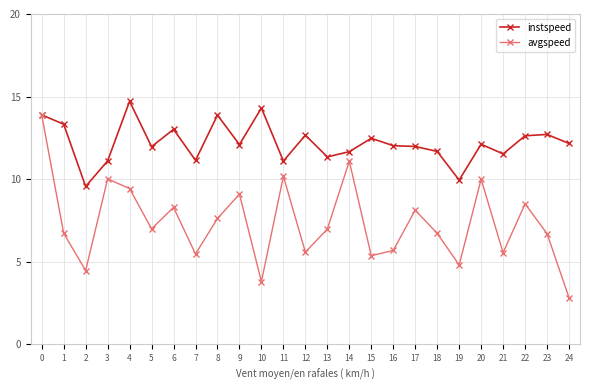

At which category does the chart reach its minimum across all series?

24